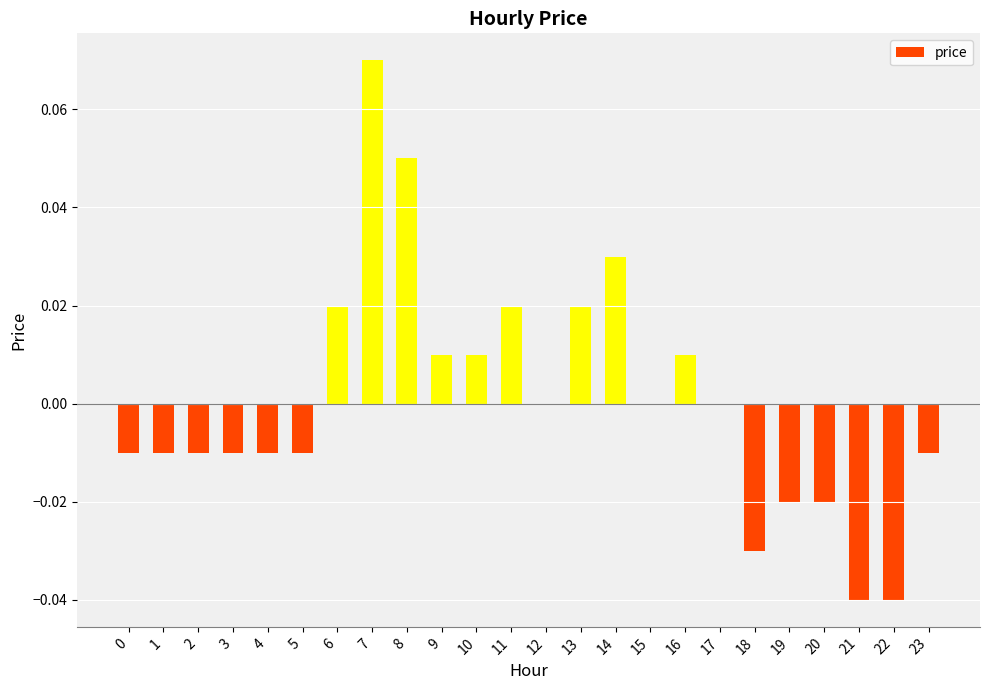

Which category has the highest value across all series?

7